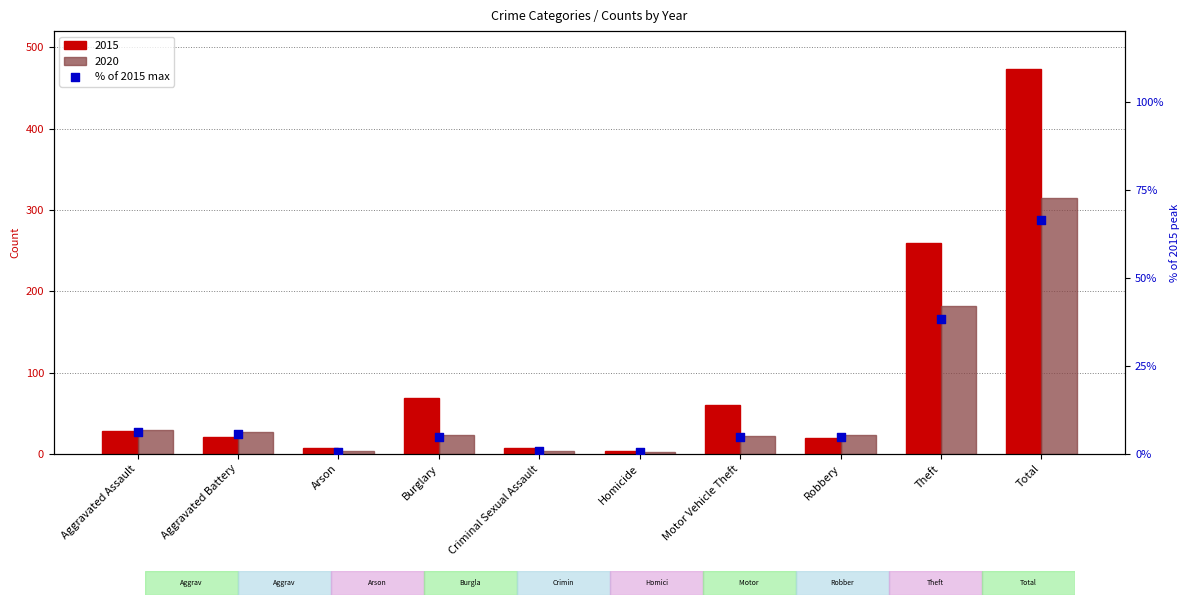

Between Aggravated Battery and Burglary, which is larger?

Aggravated Battery